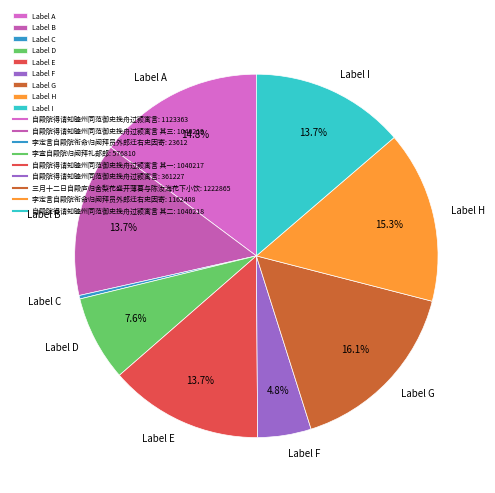

Which slice is the largest?

Label G